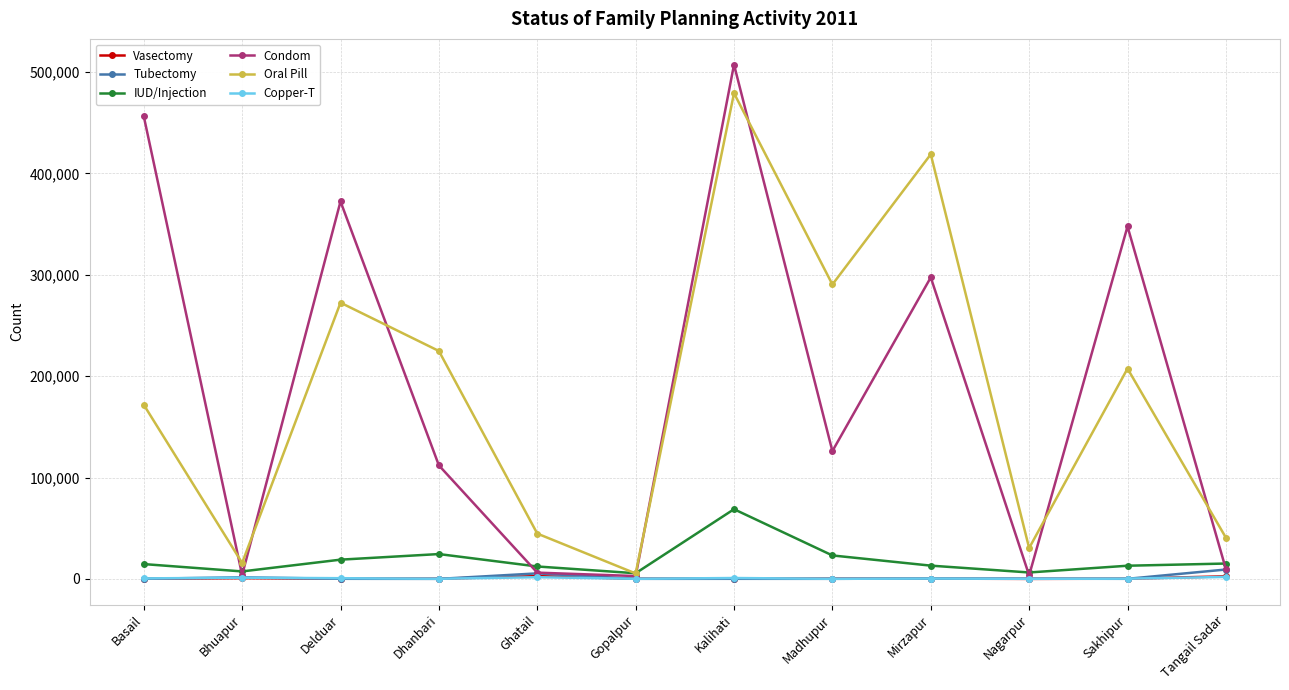

True or false: IUD/Injection and Copper-T cross at least once.

False